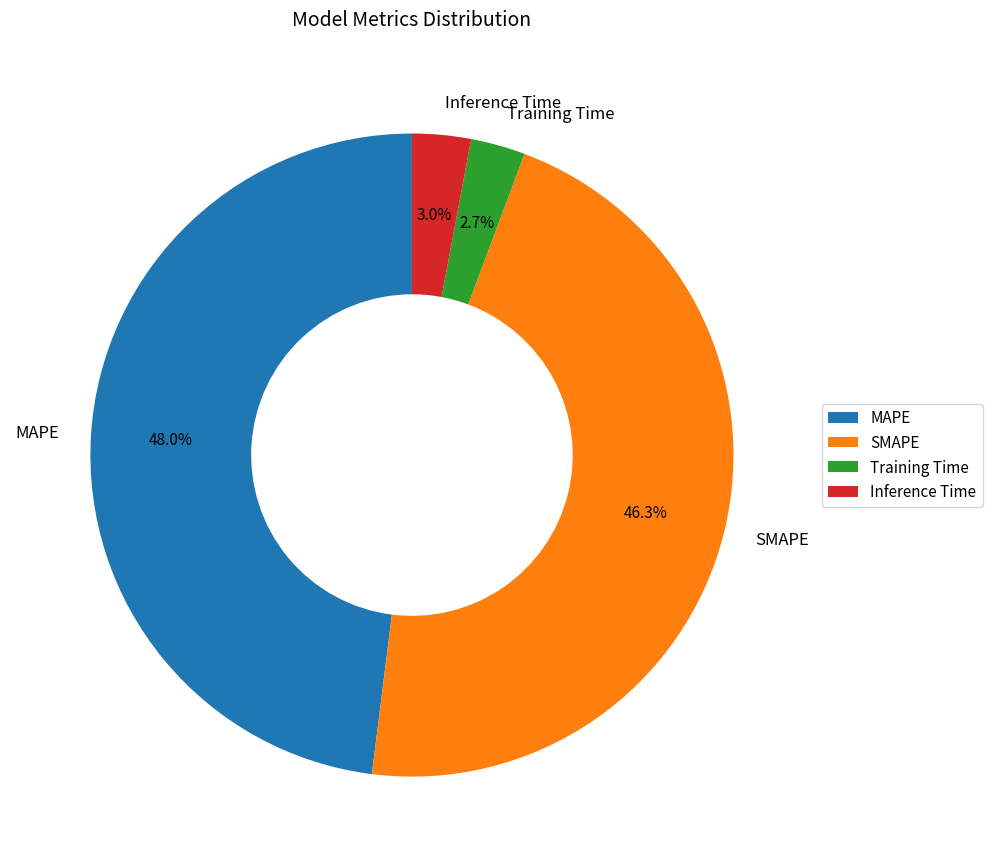

Which category has the biggest portion of the pie?

MAPE